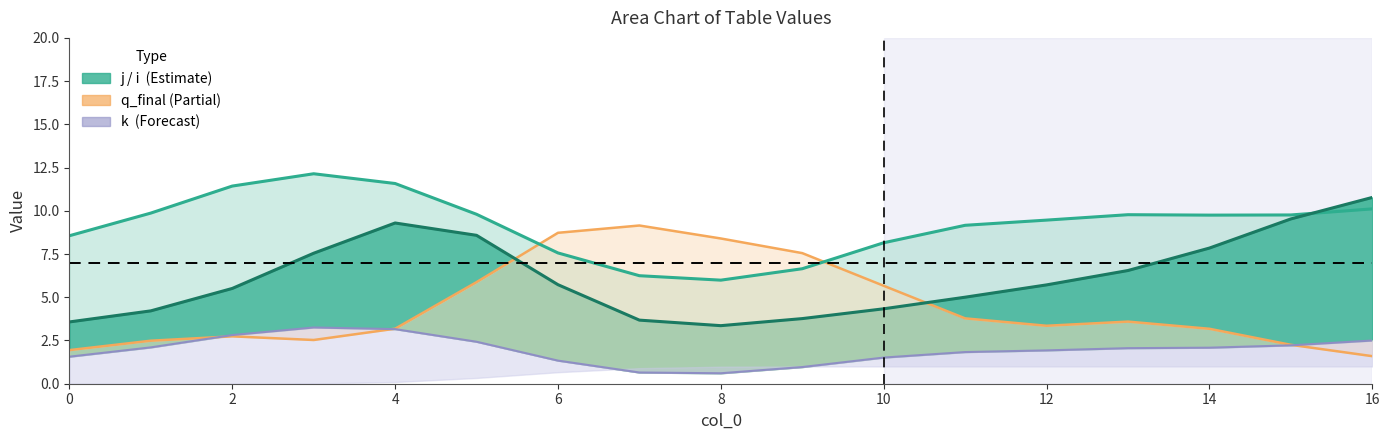

Reading left to right, list all the values displayed in this chart.

q_final (line): 1.9	2.5	2.7	2.5	3.2	5.9	8.7	9.2	8.4	7.6	5.7	3.8	3.4	3.6	3.2	2.3	1.6
k (line): 1.6	2.1	2.8	3.3	3.2	2.4	1.3	0.6	0.6	1.0	1.5	1.8	1.9	2.1	2.1	2.2	2.5
j (line): 8.6	9.9	11.4	12.1	11.6	9.8	7.6	6.2	6.0	6.7	8.2	9.2	9.5	9.8	9.8	9.8	10.1
i (line): 3.6	4.2	5.5	7.5	9.3	8.6	5.7	3.7	3.4	3.8	4.3	5.0	5.7	6.5	7.8	9.5	10.8